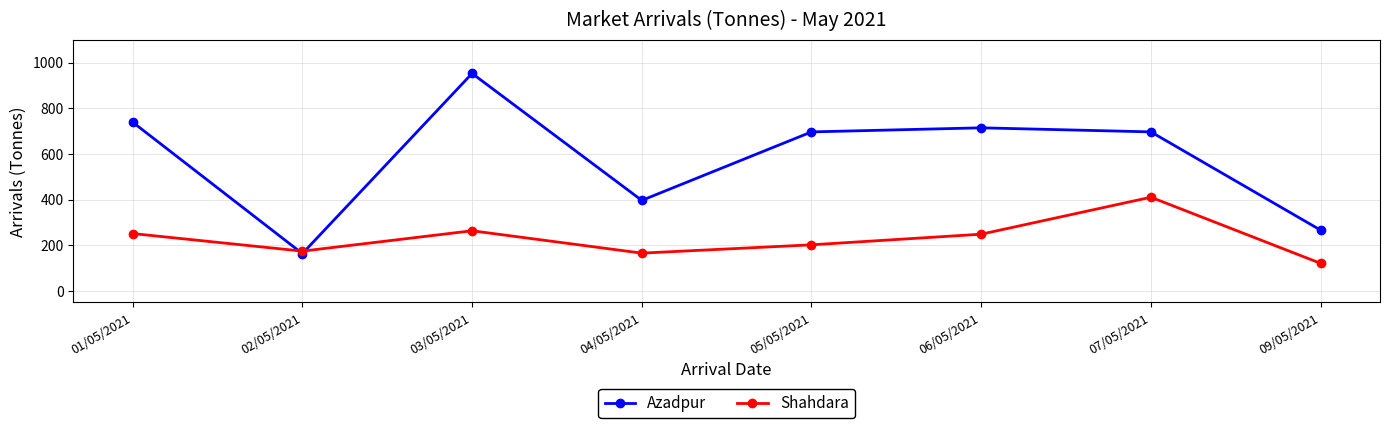

Rank the series by their maximum value, from highest to lowest.

Azadpur, Shahdara